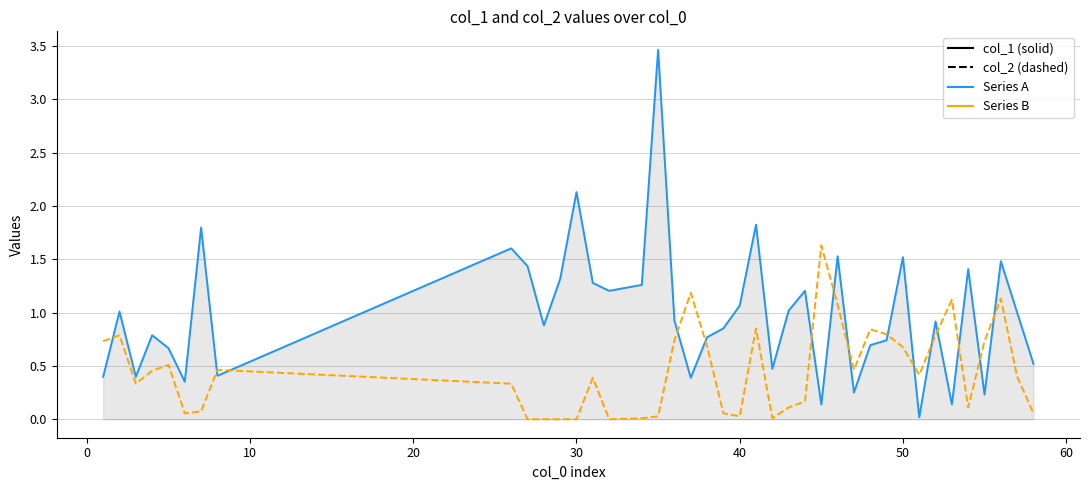

How many lines are shown in the chart?

2